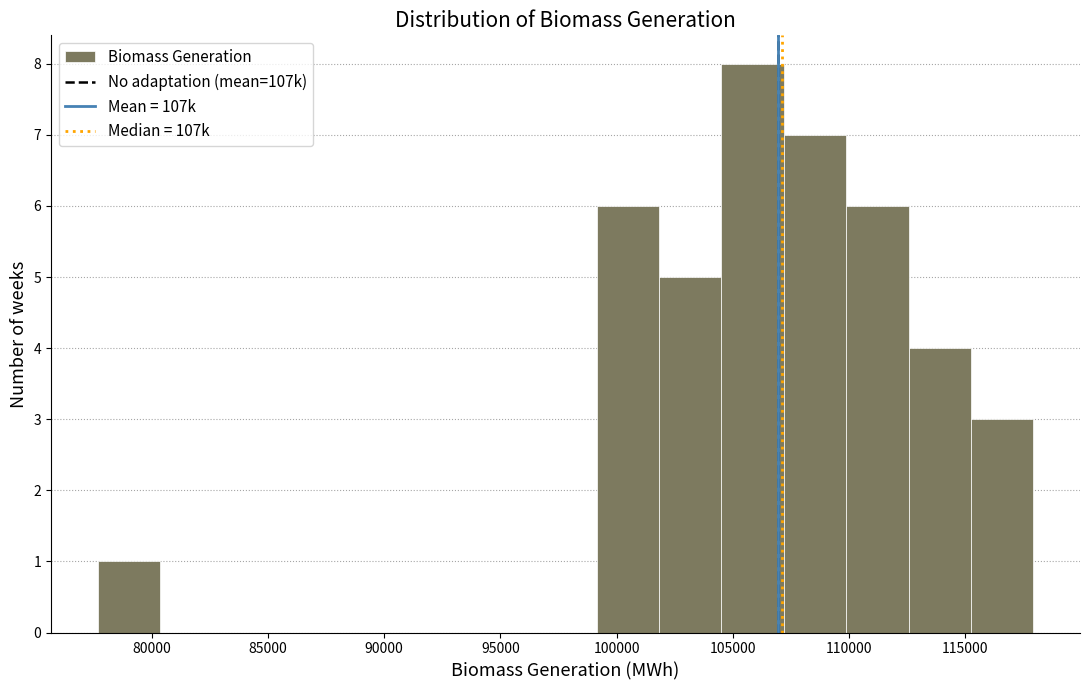

Over which range of the x-axis is the bar tallest?

104500 to 107000